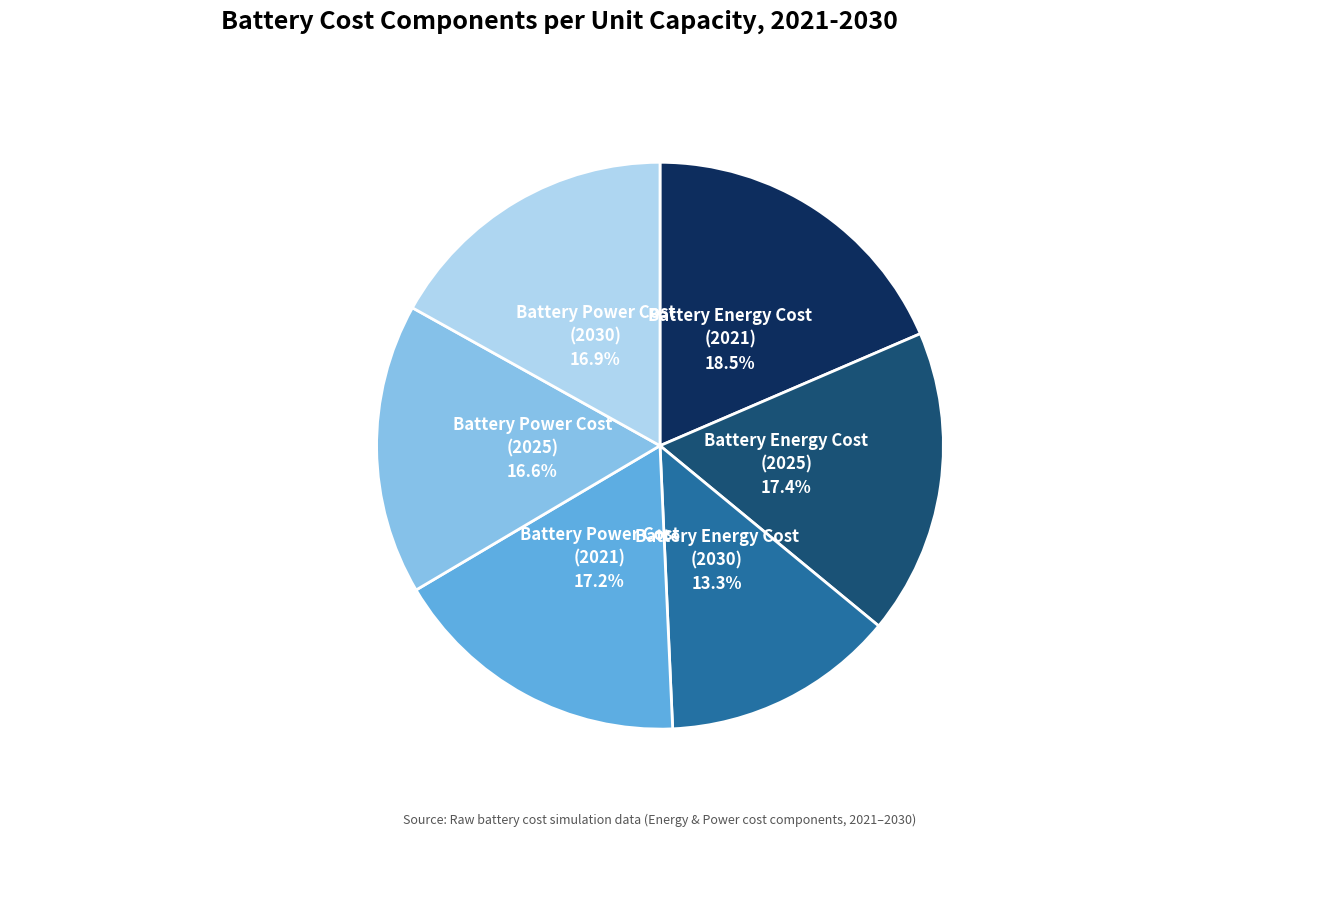

Count the number of slices in the pie.

6